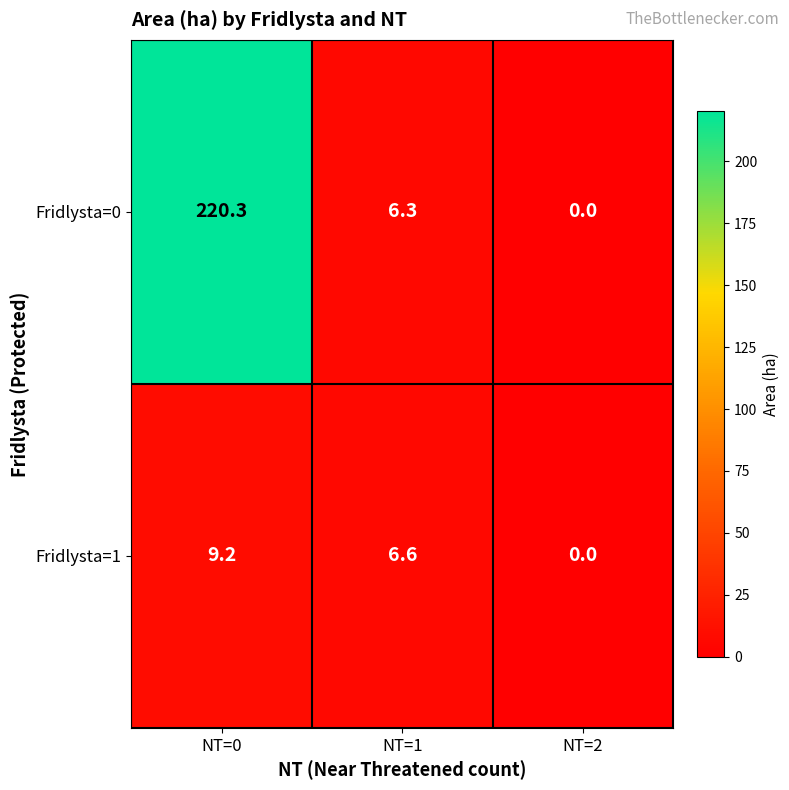

Which series has the largest range (max minus min)?

Fridlysta=0